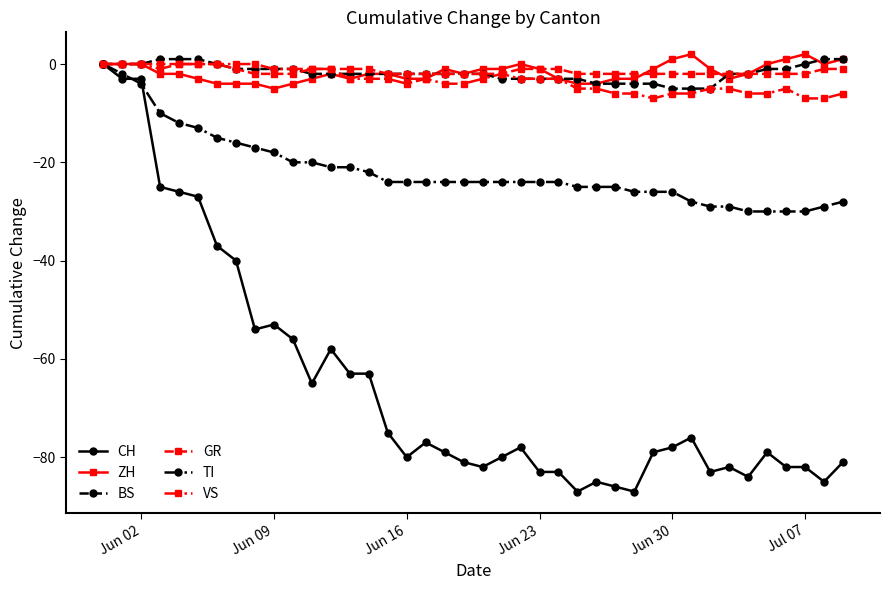

What is the value of the TI point at the 35th from the left?

-30